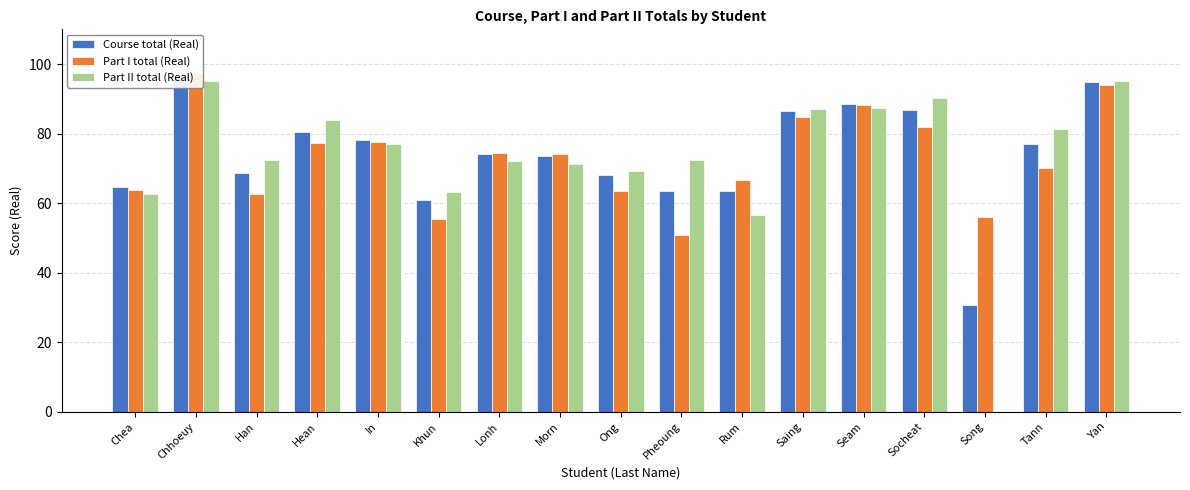

Reading right to left, extract all data points from this chart.

Course total (Real): 94.9	76.9	30.6	86.8	88.4	86.7	63.5	63.5	68.1	73.5	74.2	60.9	78.1	80.6	68.7	96.5	64.6
Part I total (Real): 94.0	70.1	55.9	81.9	88.4	84.7	66.6	50.8	63.5	74.2	74.4	55.5	77.7	77.4	62.7	97.4	63.9
Part II total (Real): 95.2	81.4	0.0	90.3	87.3	87.2	56.6	72.4	69.3	71.2	72.3	63.3	77.2	83.8	72.5	95.1	62.7